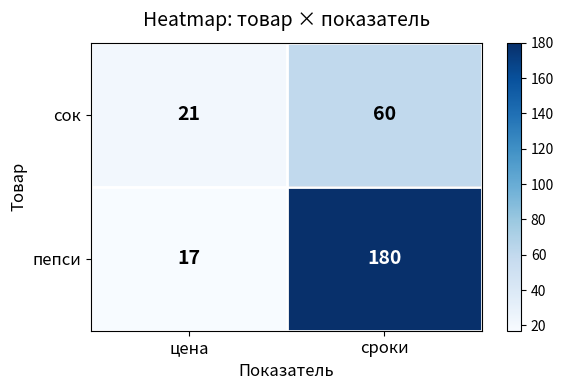

What is the difference between the сок values at сроки and цена?

39